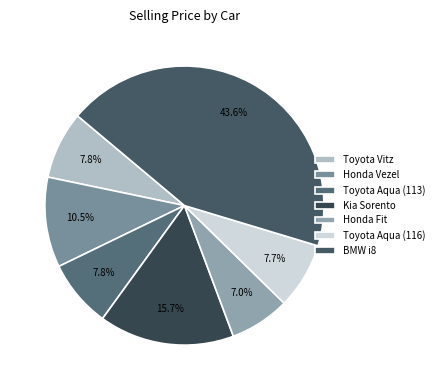

To the nearest percent, what is the difference between the largest and smallest slice percentages?

37%